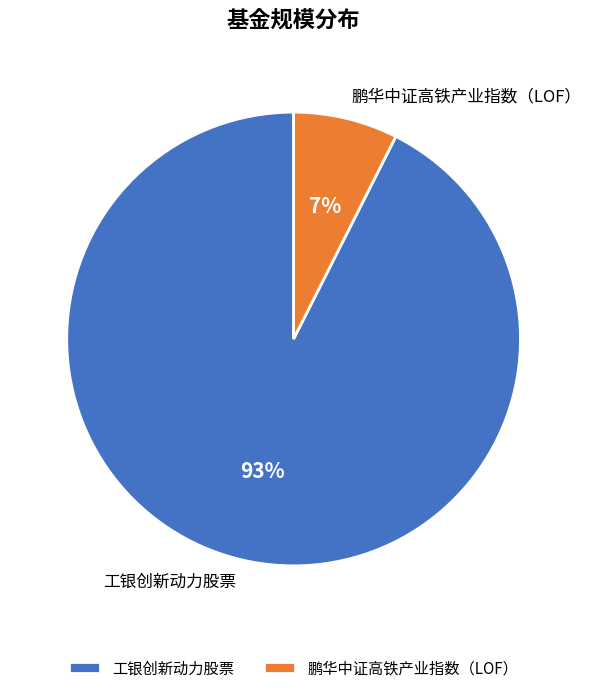

The 鹏华中证高铁产业指数（LOF） slice represents 15% of the pie. True or false?

False